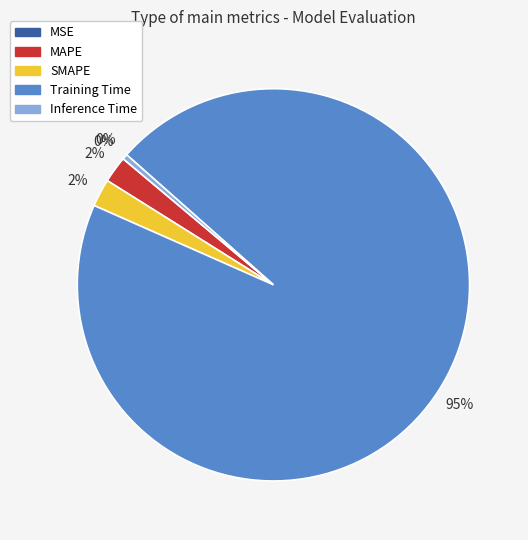

Is there any slice that represents more than half of the pie?

Yes